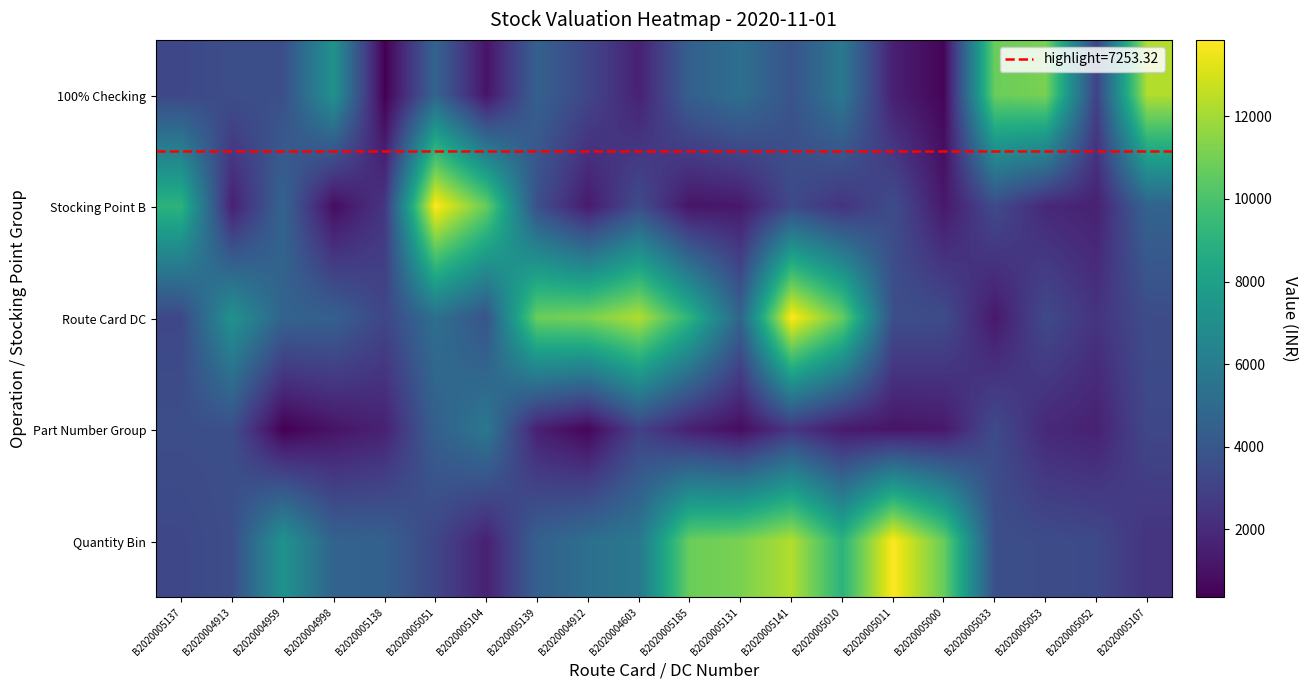

Reading left to right, transcribe all the data shown in this chart.

100% Checking: B2020005137=3261.4	B2020004913=3580.2	B2020004959=3623.7	B2020004998=7253.3	B2020005138=355.3	B2020005051=4638.6	B2020005104=1078.1	B2020005139=4503.0	B2020004912=3206.6	B2020004603=1608.1	B2020005185=4472.3	B2020005131=5273.2	B2020005141=3858.5	B2020005010=5755.9	B2020005011=1547.9	B2020005000=534.0	B2020005033=10802.6	B2020005053=11123.7	B2020005052=2991.0	B2020005107=12293.2
Stocking Point B: B2020005137=9071.2	B2020004913=1557.7	B2020004959=4683.0	B2020004998=801.0	B2020005138=2488.1	B2020005051=13849.3	B2020005104=10717.4	B2020005139=3630.9	B2020004912=1319.5	B2020004603=3483.1	B2020005185=1111.2	B2020005131=1244.6	B2020005141=3369.3	B2020005010=2368.7	B2020005011=3509.9	B2020005000=1252.2	B2020005033=3424.0	B2020005053=1891.4	B2020005052=1607.7	B2020005107=4638.6
Route Card DC: B2020005137=3261.4	B2020004913=7253.3	B2020004959=4638.6	B2020004998=4503.0	B2020005138=3206.6	B2020005051=5273.2	B2020005104=3858.5	B2020005139=10802.6	B2020004912=11123.7	B2020004603=12293.2	B2020005185=9071.2	B2020005131=4683.0	B2020005141=13849.3	B2020005010=10717.4	B2020005011=3630.9	B2020005000=3483.1	B2020005033=1244.6	B2020005053=3369.3	B2020005052=2368.7	B2020005107=3509.9
Part Number Group: B2020005137=3580.2	B2020004913=3623.7	B2020004959=355.3	B2020004998=1078.1	B2020005138=1608.1	B2020005051=4472.3	B2020005104=5755.9	B2020005139=1547.9	B2020004912=534.0	B2020004603=2991.0	B2020005185=1557.7	B2020005131=801.0	B2020005141=2488.1	B2020005010=1319.5	B2020005011=1111.2	B2020005000=1252.2	B2020005033=3424.0	B2020005053=1891.4	B2020005052=1607.7	B2020005107=3261.4
Quantity Bin: B2020005137=3261.4	B2020004913=3580.2	B2020004959=7253.3	B2020004998=4638.6	B2020005138=4503.0	B2020005051=3206.6	B2020005104=1608.1	B2020005139=4472.3	B2020004912=5273.2	B2020004603=5755.9	B2020005185=10802.6	B2020005131=11123.7	B2020005141=12293.2	B2020005010=9071.2	B2020005011=13849.3	B2020005000=10717.4	B2020005033=3630.9	B2020005053=3483.1	B2020005052=3369.3	B2020005107=2368.7